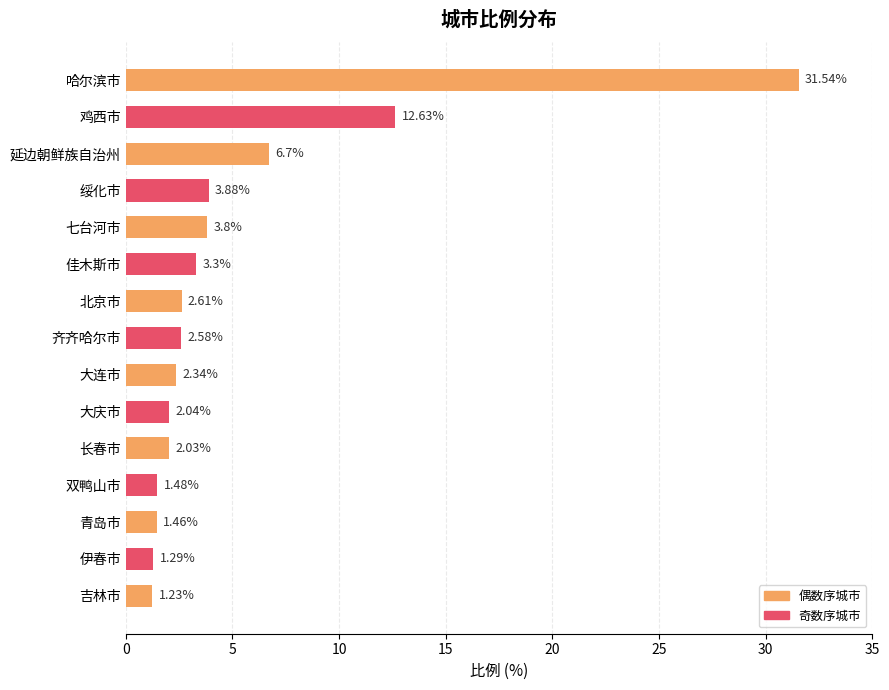

List the labels in order of value, smallest first.

吉林市, 伊春市, 青岛市, 双鸭山市, 长春市, 大庆市, 大连市, 齐齐哈尔市, 北京市, 佳木斯市, 七台河市, 绥化市, 延边朝鲜族自治州, 鸡西市, 哈尔滨市